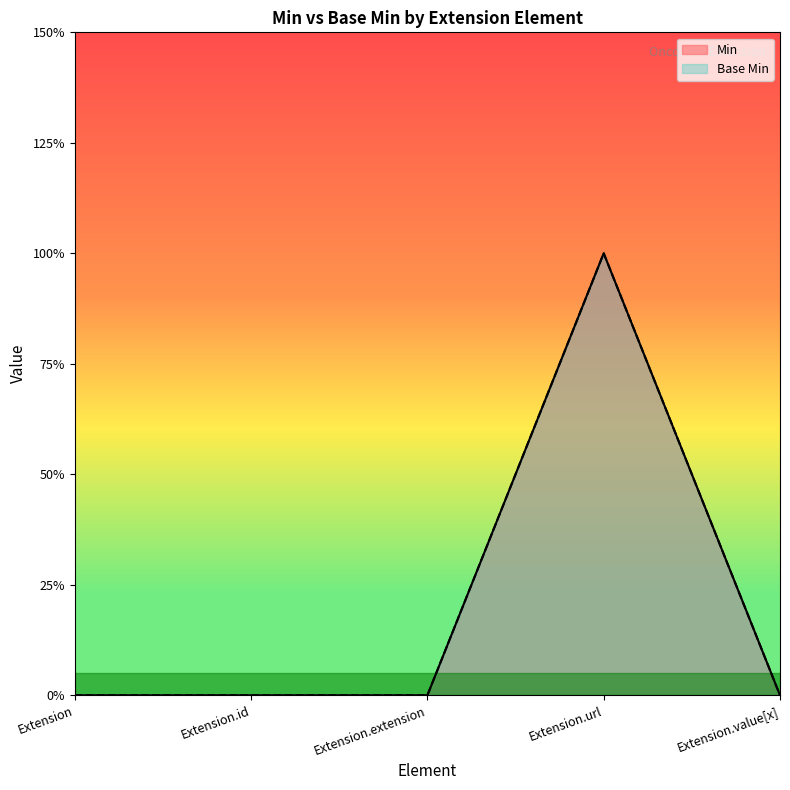

How many values in the Min series exceed 0?

1